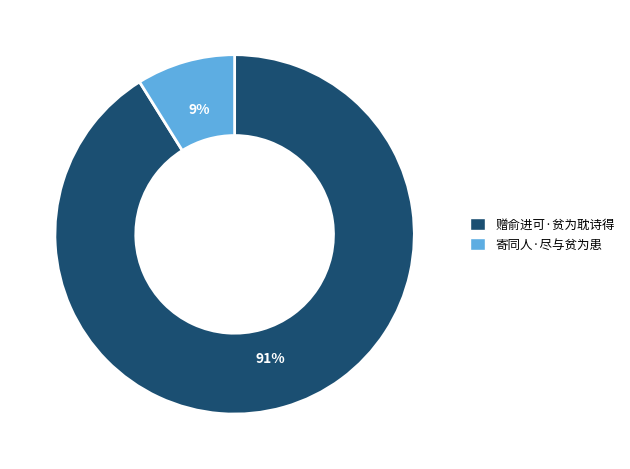

To the nearest percent, what is the difference between the largest and smallest slice percentages?

82%